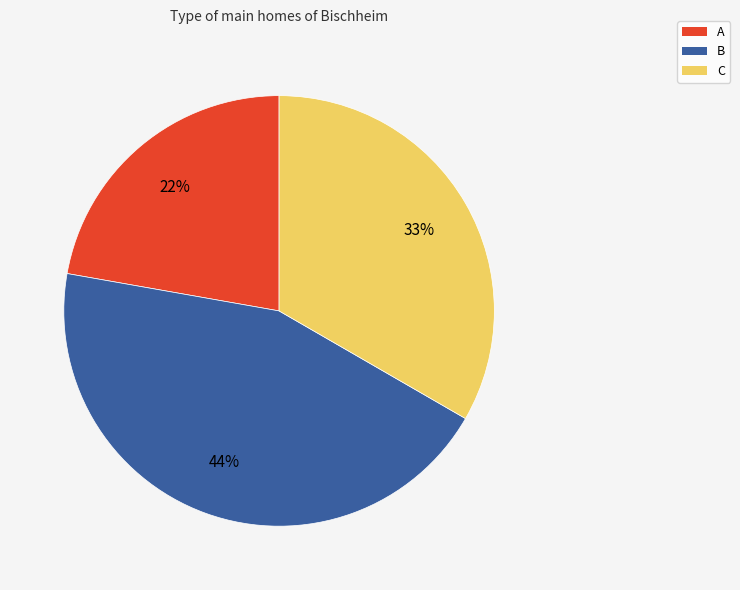

How many segments does this pie chart have?

3